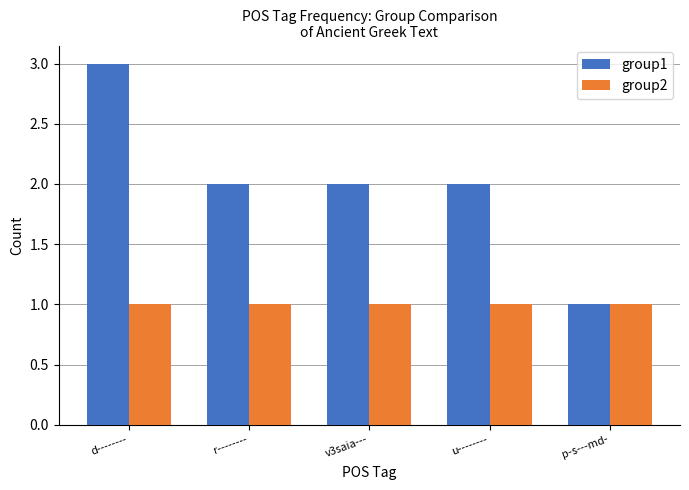

Reading left to right, what are all the values shown in this chart?

group1: 3	2	2	2	1
group2: 1	1	1	1	1